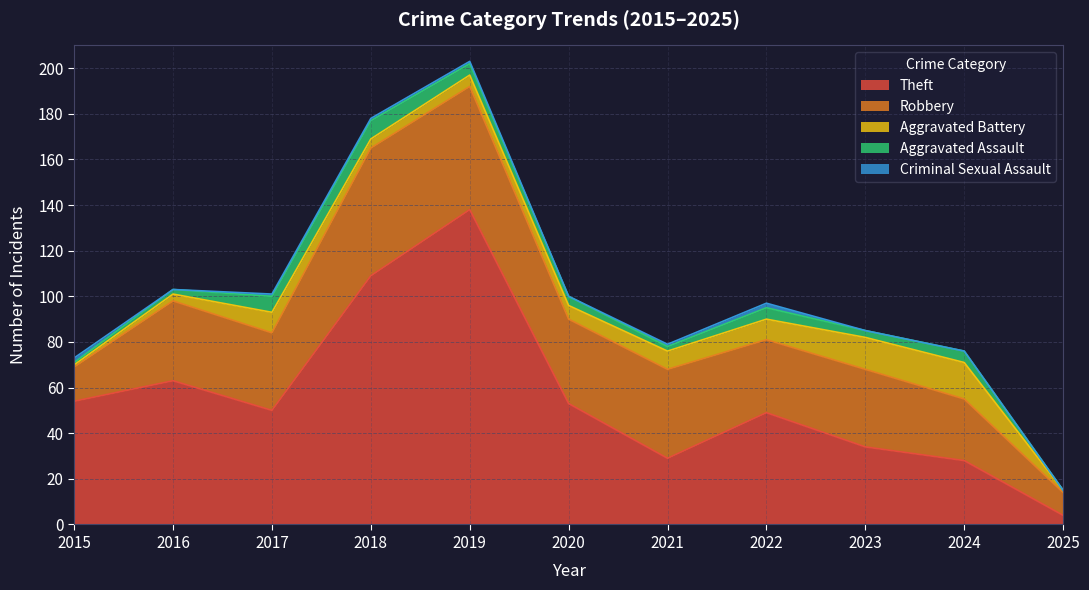

Count the Criminal Sexual Assault values in the range 0 to 1.

9